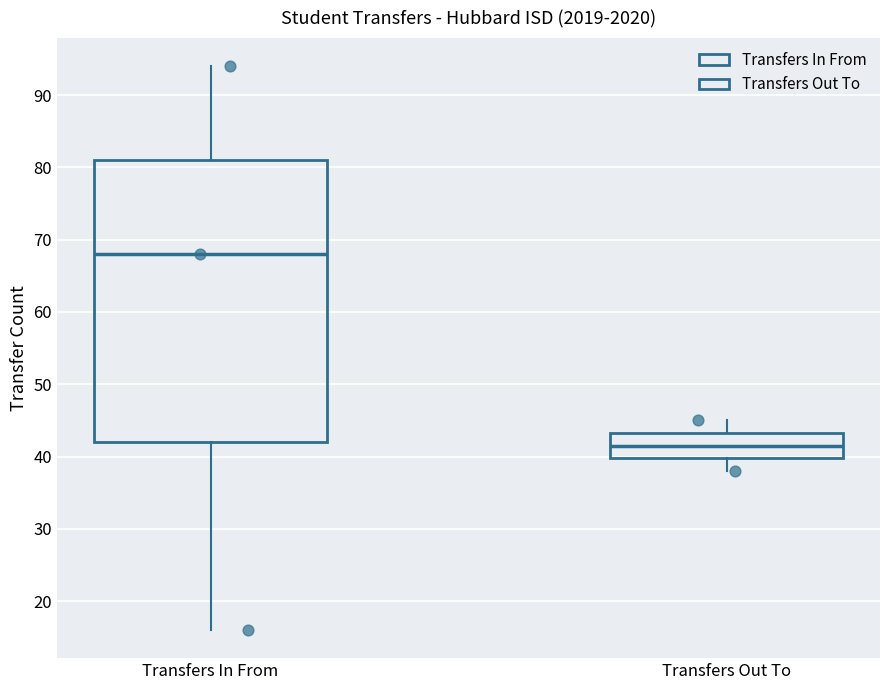

Comparing the boxes themselves (not the whiskers), which one is the tallest?

Transfers In From